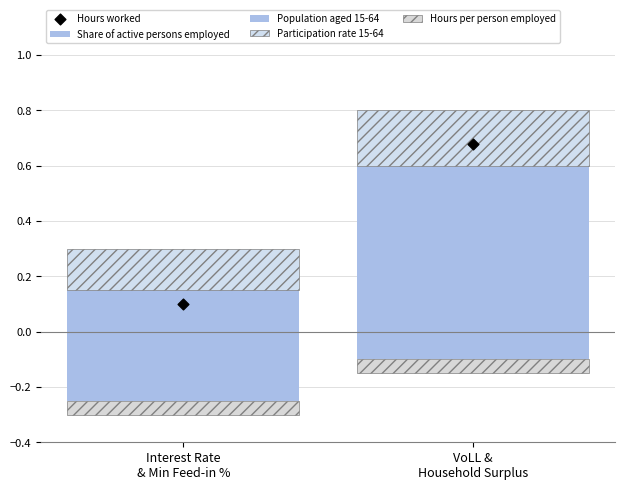

What are all the series names shown in the legend?

Share of active persons employed, Population aged 15-64, Participation rate 15-64, Hours per person employed, Hours worked